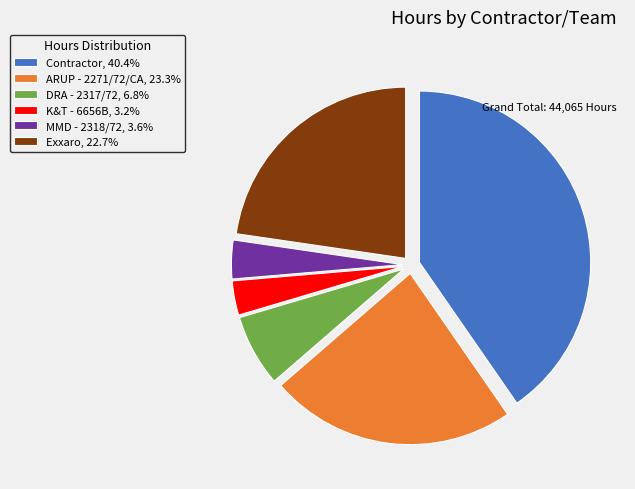

True or false: DRA - 2317/72 accounts for 7% of the total.

True